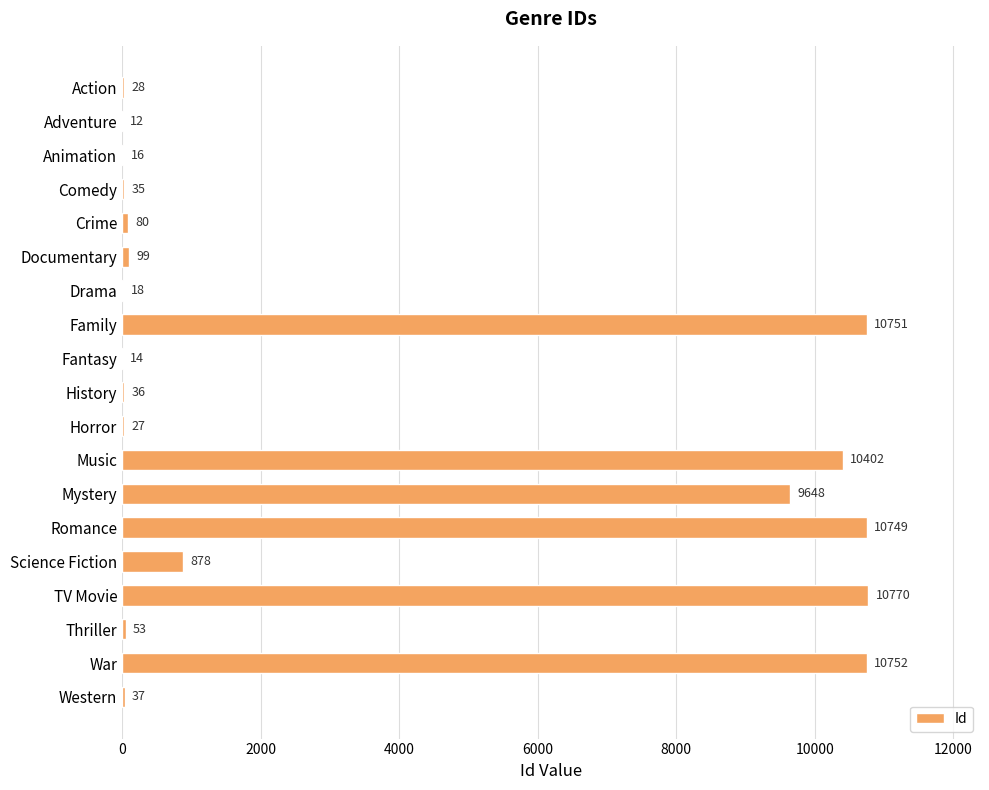

What is the sum of all values?

64405